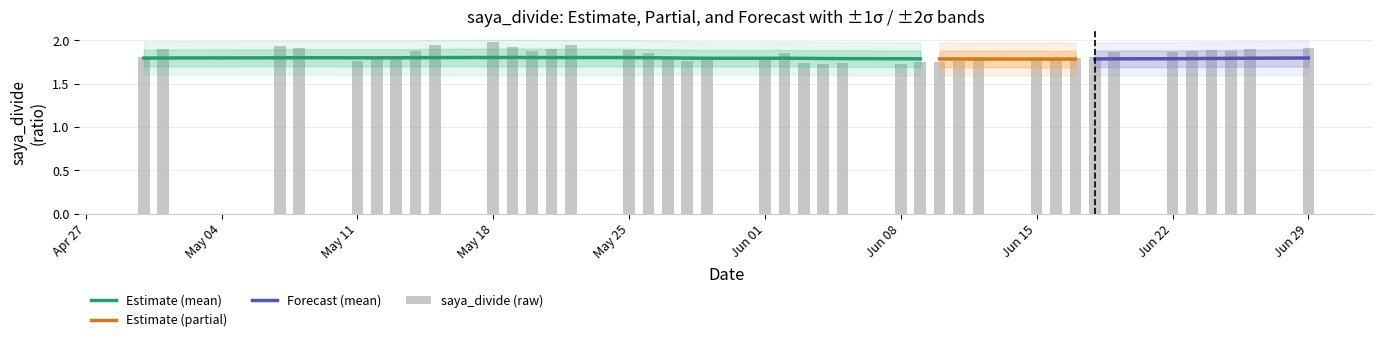

How many saya_divide_mean values are between 1 and 2?

40